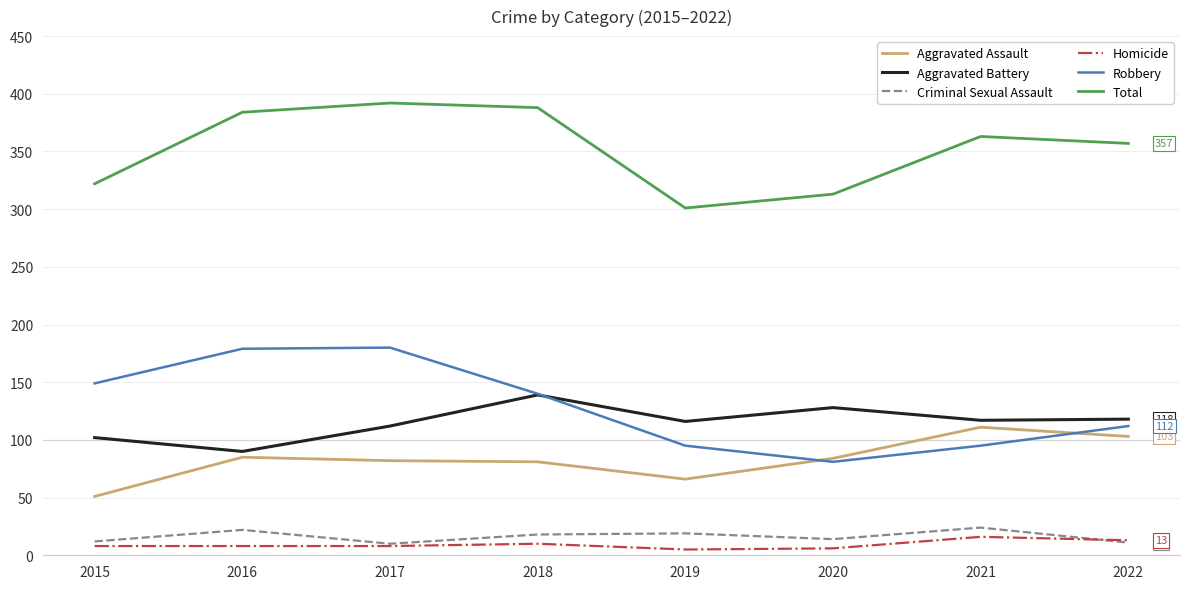

Between 2016 and 2021, which series saw the biggest shift?

Robbery